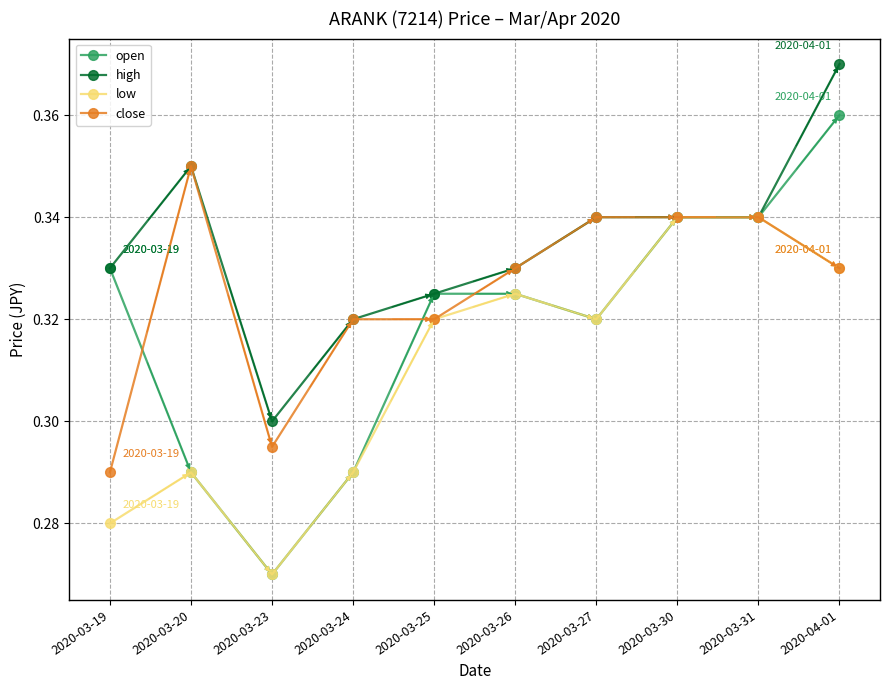

At how many categories does at least one series exceed 0?

10